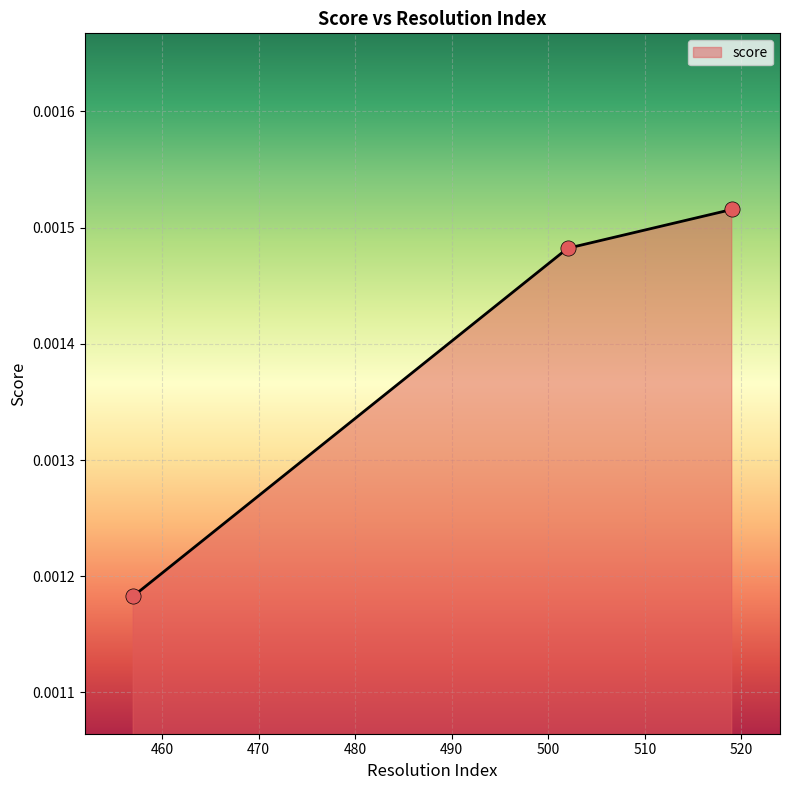

Count the values in the range 0 to 1.

3